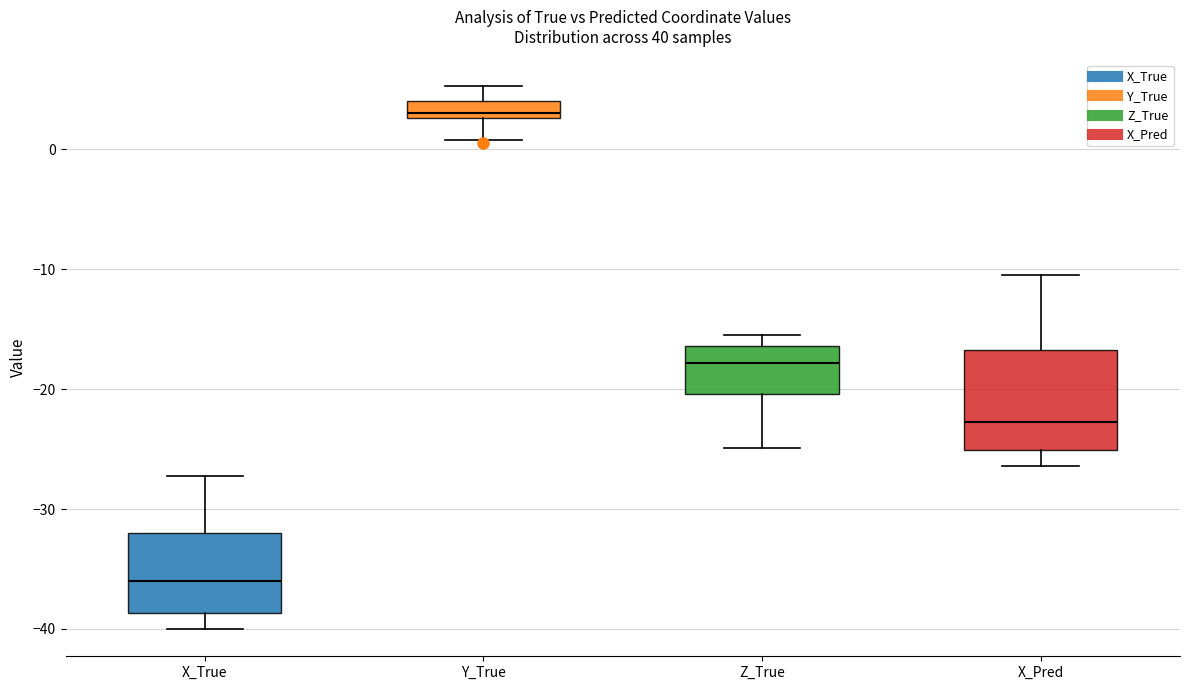

Which box's median line is the lowest?

X_True